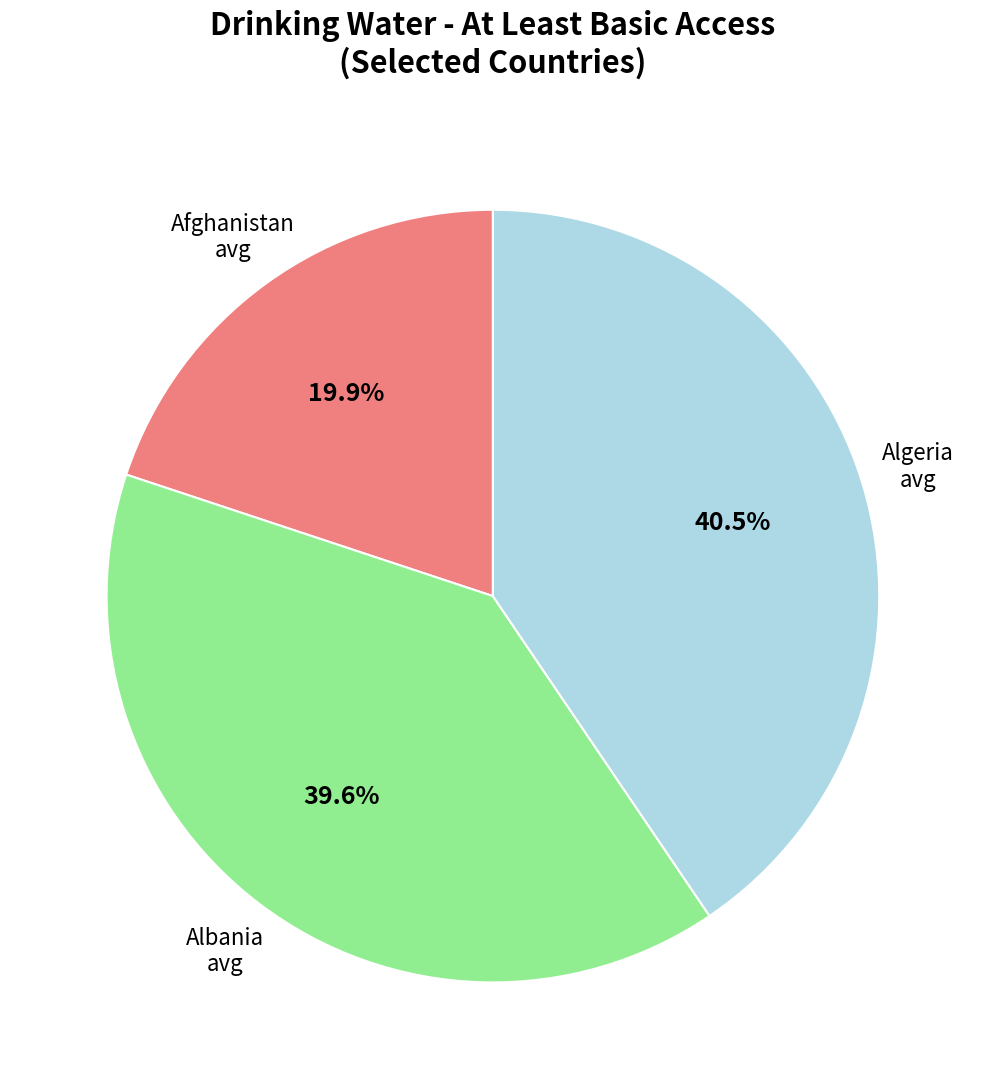

Between Albania avg and Afghanistan avg, which is larger?

Albania avg